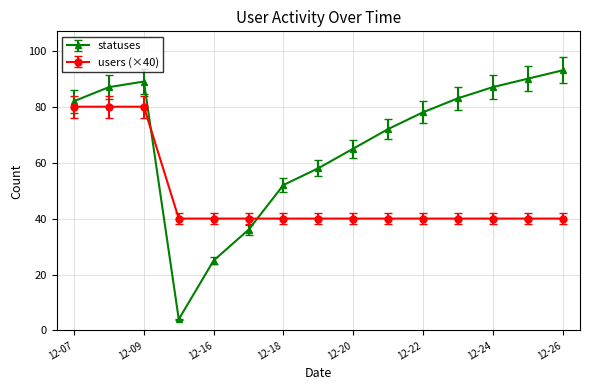

List the series in order of their peak value, lowest first.

users (×40), statuses